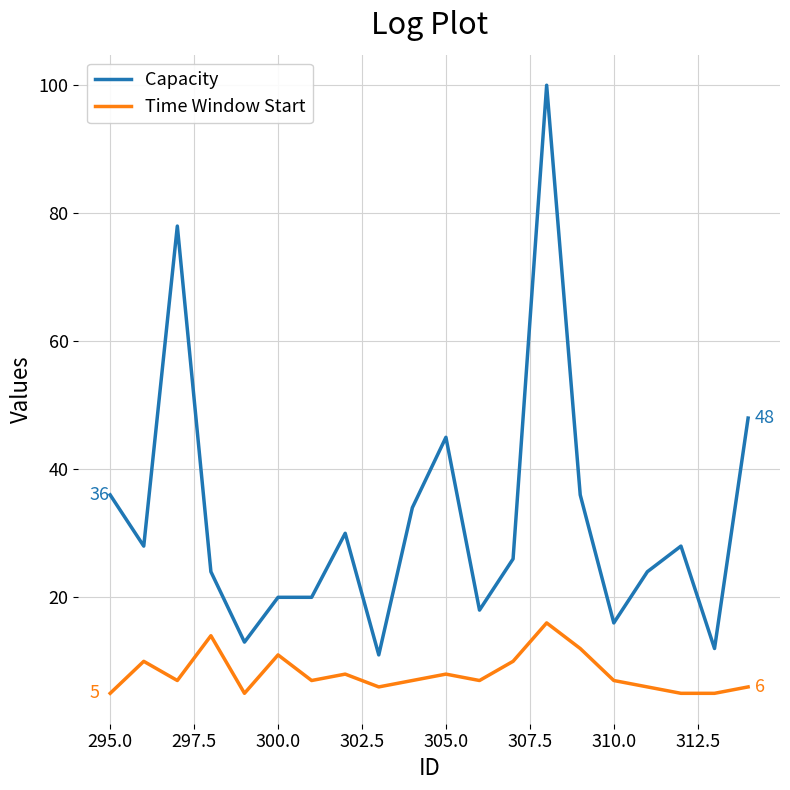

What is the maximum value shown in the chart?

100